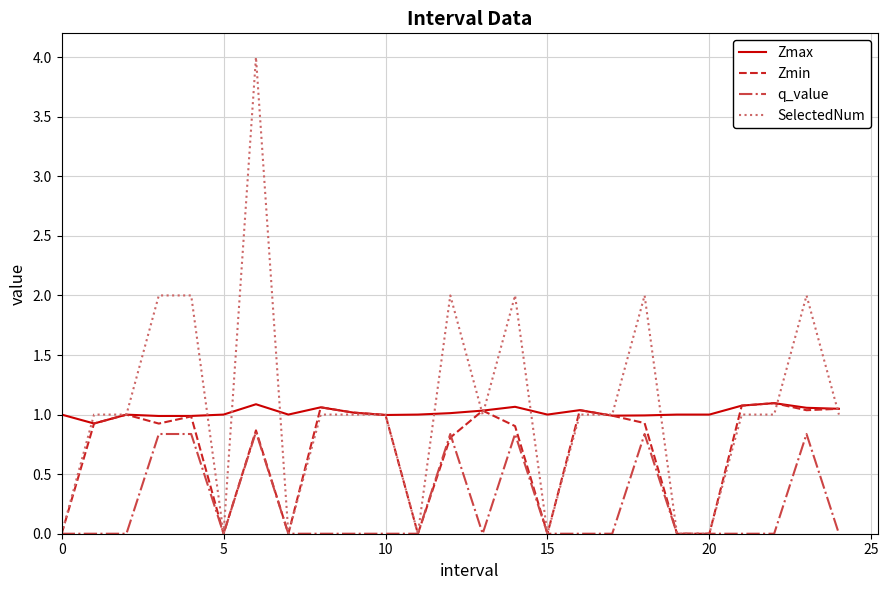

Which series has the widest spread of values?

SelectedNum